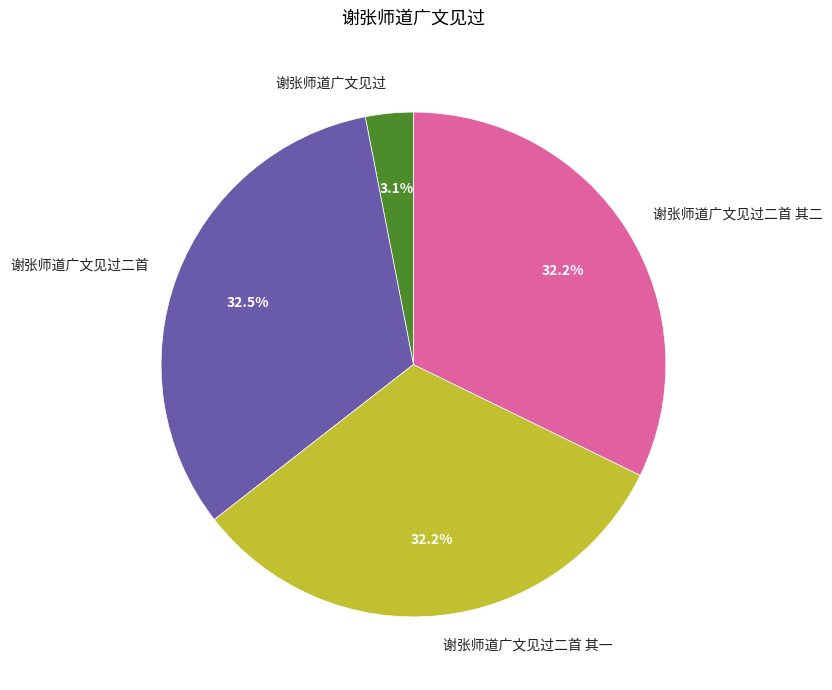

To the nearest percent, what is the difference between the largest and smallest slice percentages?

29%